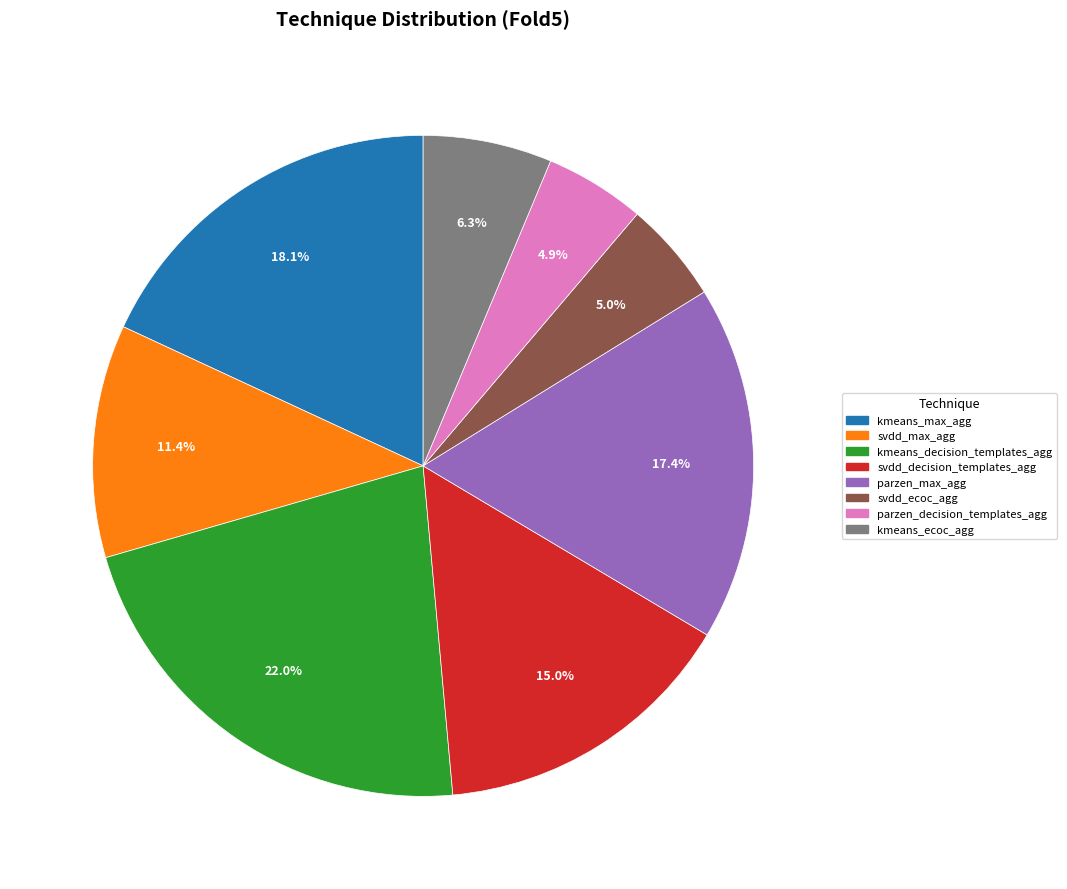

Count the number of slices in the pie.

8